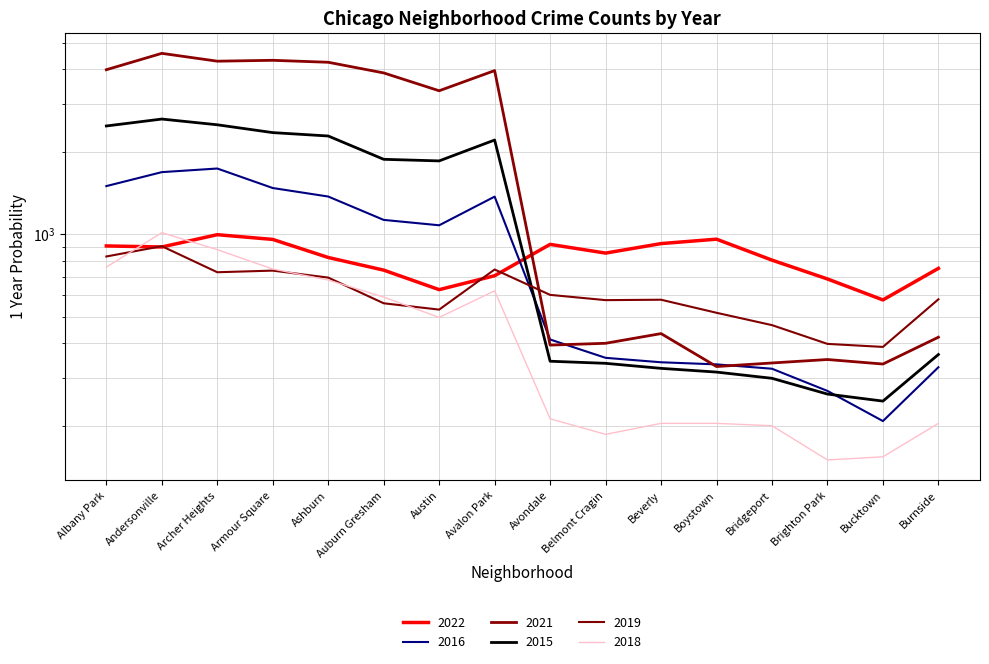

How many series are shown in this chart?

6